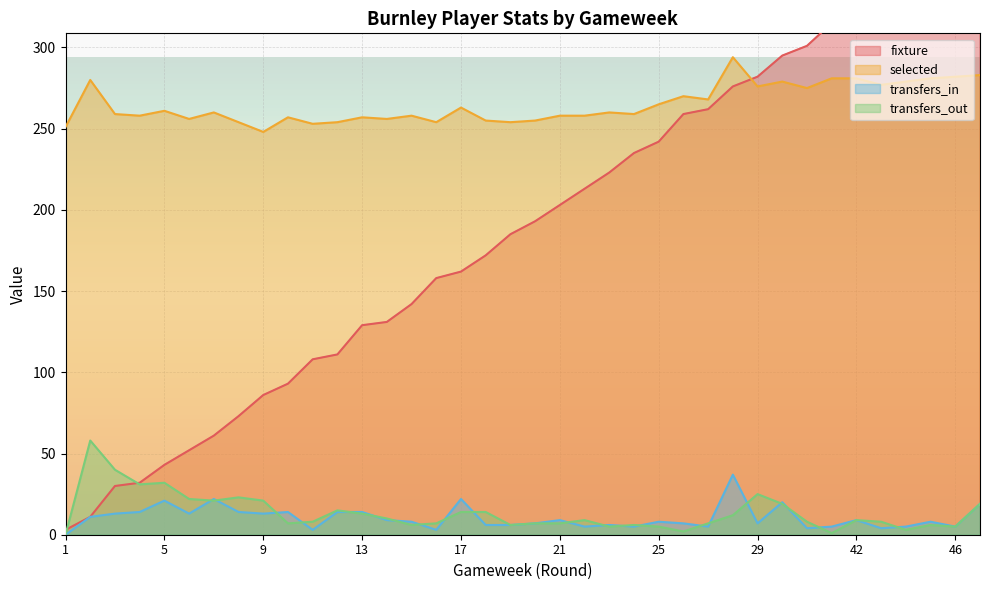

Reading left to right, list all the values displayed in this chart.

fixture: 1=3	2=11	3=30	4=32	5=43	6=52	7=61	8=73	9=86	10=93	11=108	12=111	13=129	14=131	15=142	16=158	17=162	18=172	19=185	20=193	21=203	22=213	23=223	24=235	25=242	26=259	27=262	28=276	29=282	39=295	40=301	41=315	42=321	43=340	44=344	45=352	46=366	47=372
selected: 1=251	2=280	3=259	4=258	5=261	6=256	7=260	8=254	9=248	10=257	11=253	12=254	13=257	14=256	15=258	16=254	17=263	18=255	19=254	20=255	21=258	22=258	23=260	24=259	25=265	26=270	27=268	28=294	29=276	39=279	40=275	41=281	42=281	43=277	44=279	45=281	46=282	47=283
transfers_in: 1=0	2=11	3=13	4=14	5=21	6=13	7=22	8=14	9=13	10=14	11=3	12=14	13=14	14=9	15=8	16=3	17=22	18=6	19=6	20=7	21=9	22=5	23=6	24=5	25=8	26=7	27=5	28=37	29=7	39=20	40=4	41=5	42=9	43=4	44=5	45=8	46=5	47=19
transfers_out: 1=0	2=58	3=40	4=31	5=32	6=22	7=21	8=23	9=21	10=7	11=8	12=15	13=13	14=10	15=6	16=7	17=14	18=14	19=6	20=7	21=7	22=9	23=5	24=6	25=5	26=2	27=7	28=12	29=25	39=19	40=8	41=1	42=9	43=8	44=3	45=6	46=5	47=19